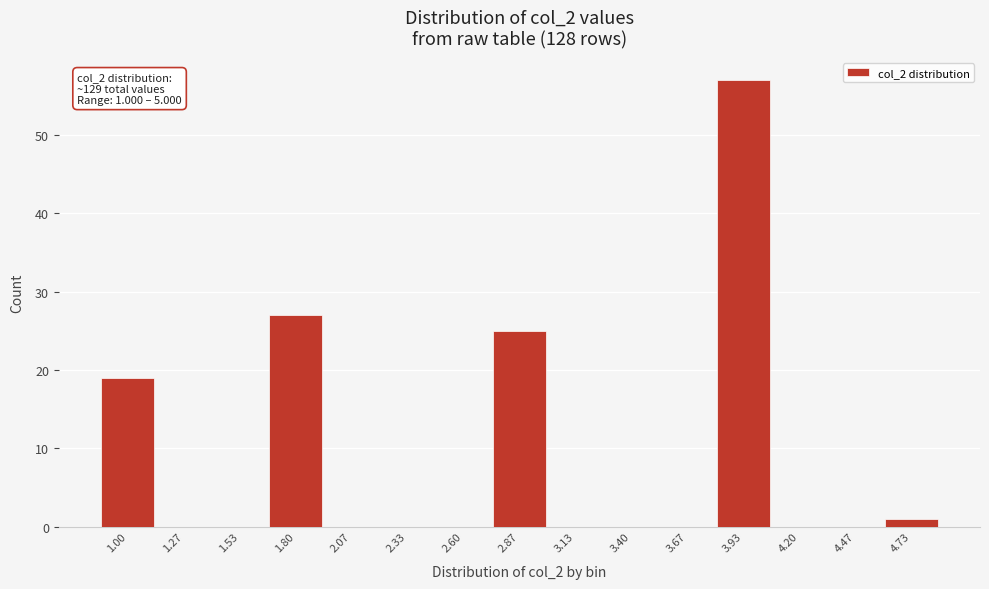

Reading right to left, transcribe all the data shown in this chart.

4.73=1	4.47=0	4.20=0	3.93=57	3.67=0	3.40=0	3.13=0	2.87=25	2.60=0	2.33=0	2.07=0	1.80=27	1.53=0	1.27=0	1.00=19